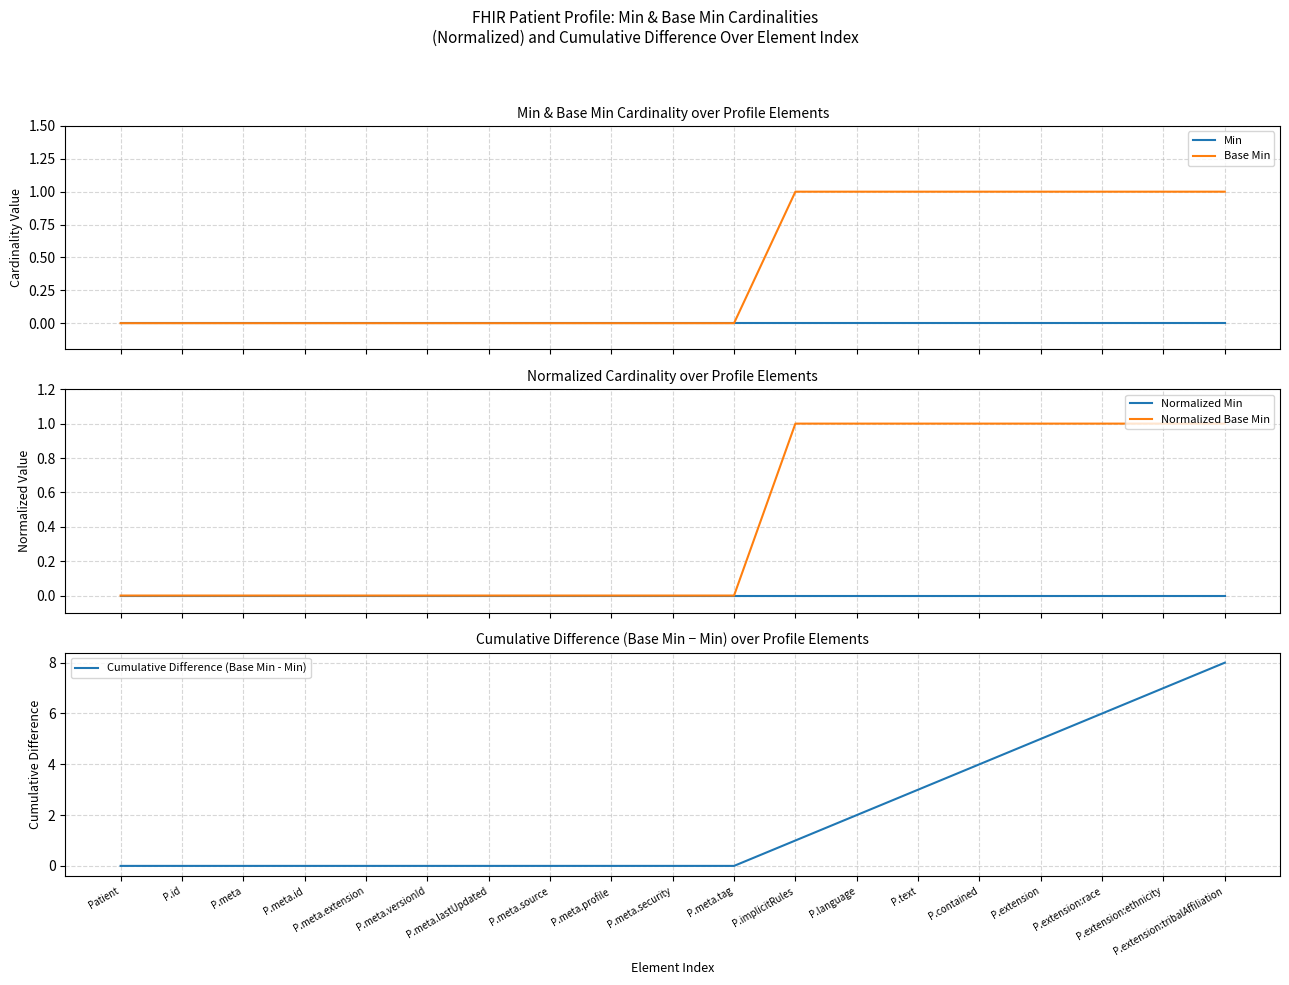

Where is Base Min nearest to the value 0?

Patient